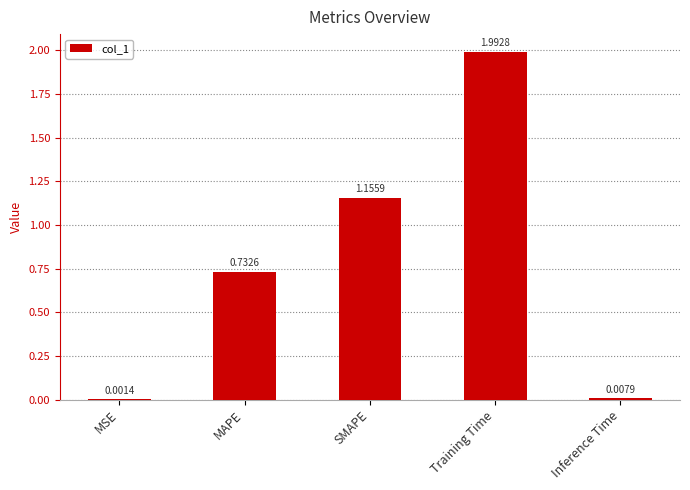

At which label is the value closest to 0?

MSE